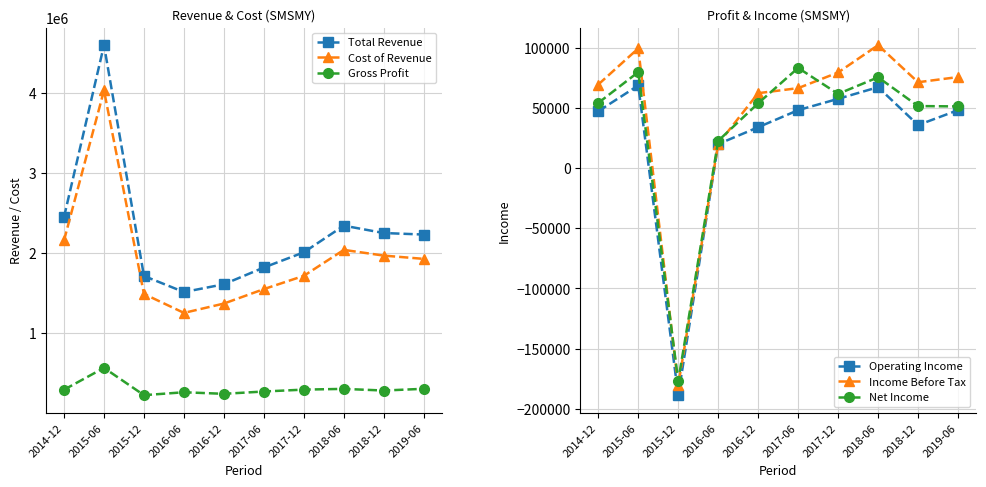

What is the minimum value for Operating Income?

-188700